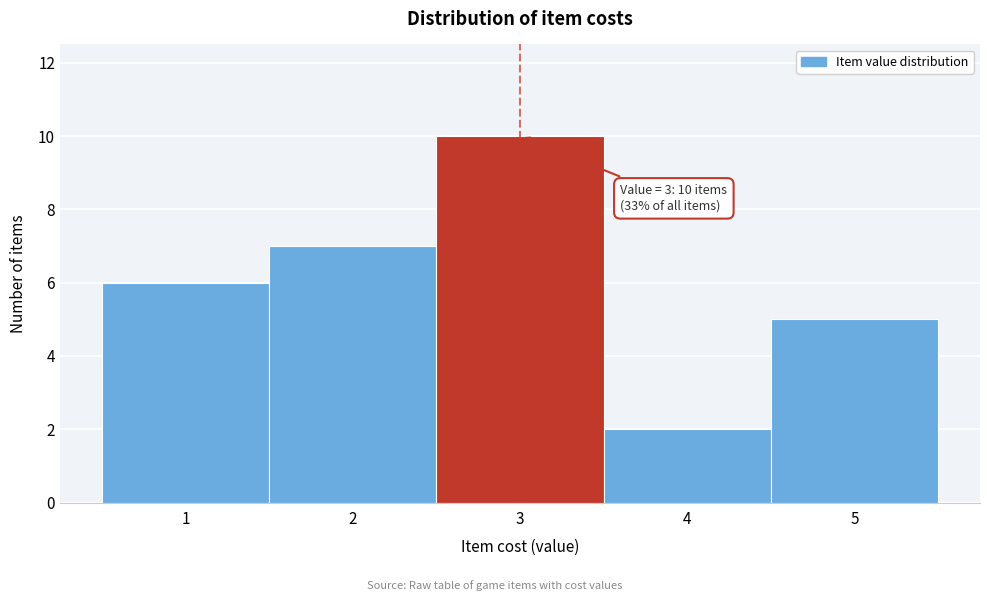

Over which range of the x-axis is the bar tallest?

2.5 to 3.5